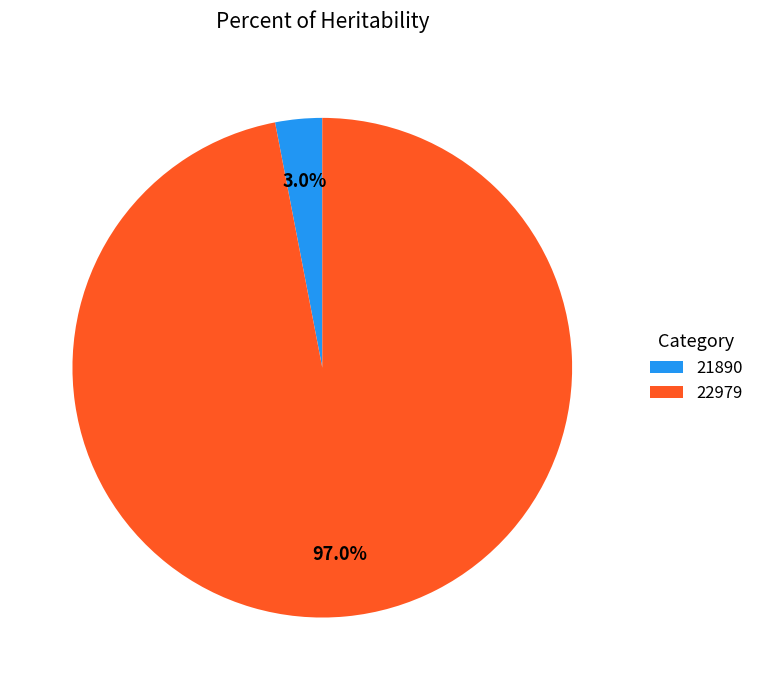

Rank the categories by value from highest to lowest.

22979, 21890